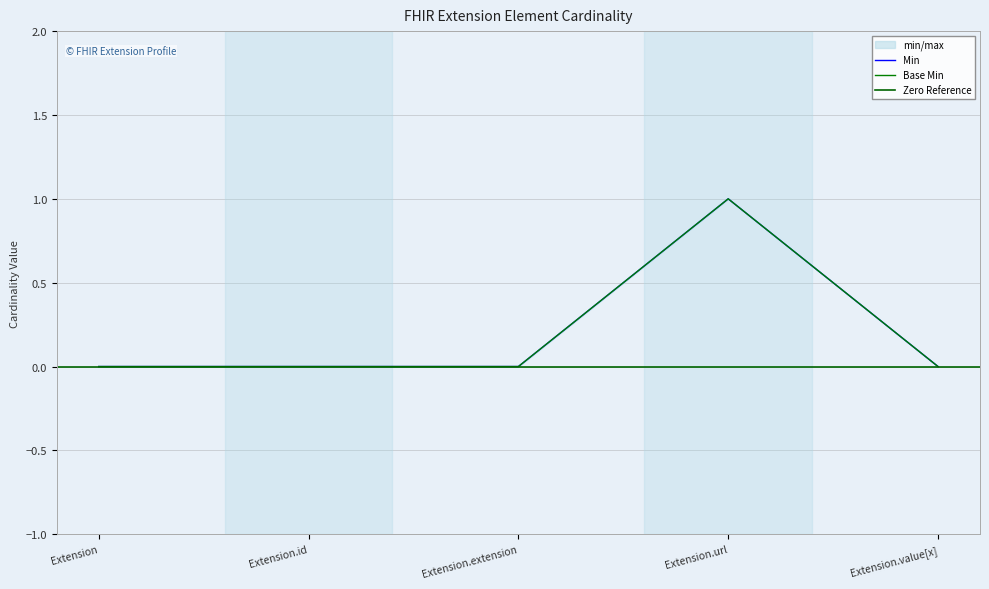

At Extension, list the series in order from largest to smallest.

Min, Base Min